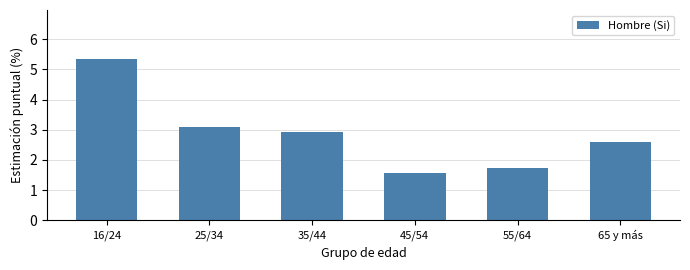

Reading left to right, transcribe all the data shown in this chart.

16/24=5.4	25/34=3.1	35/44=2.9	45/54=1.6	55/64=1.7	65 y más=2.6